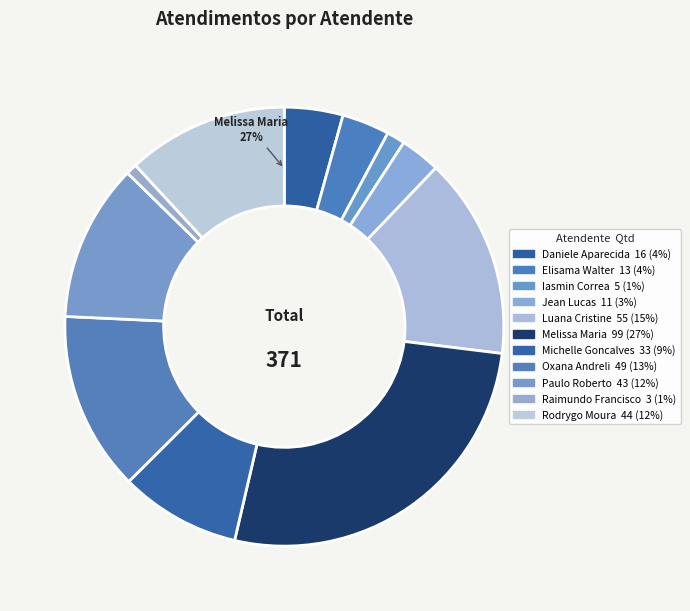

Is it true that Iasmin Correa de Lima is 16% of the pie?

False